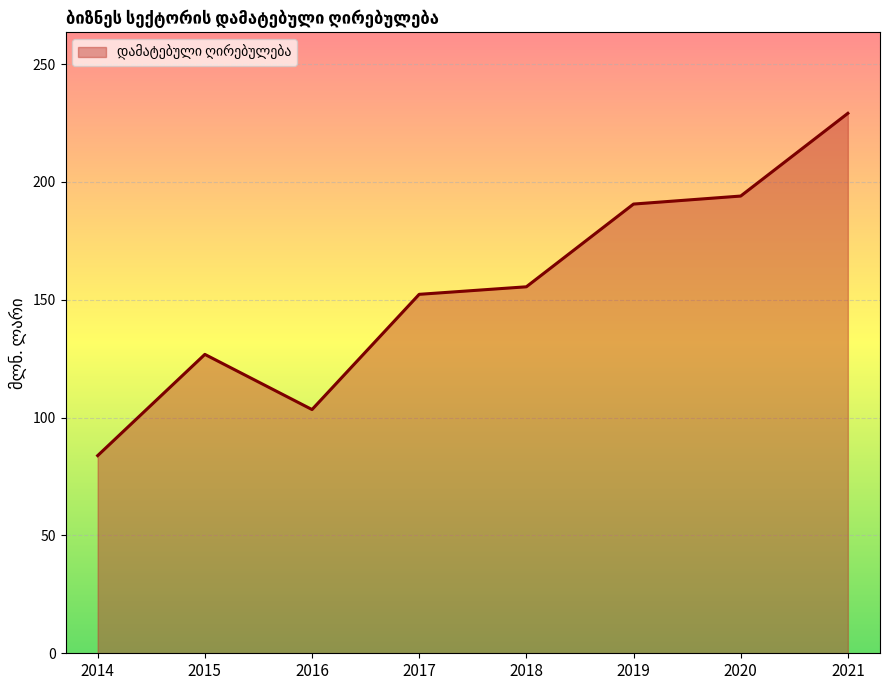

The value at 2014 is 51.2. True or false?

False